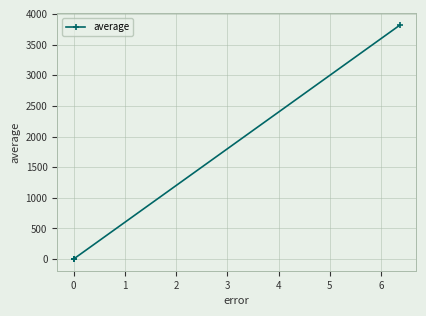

What is the sum of all values?

3819.5